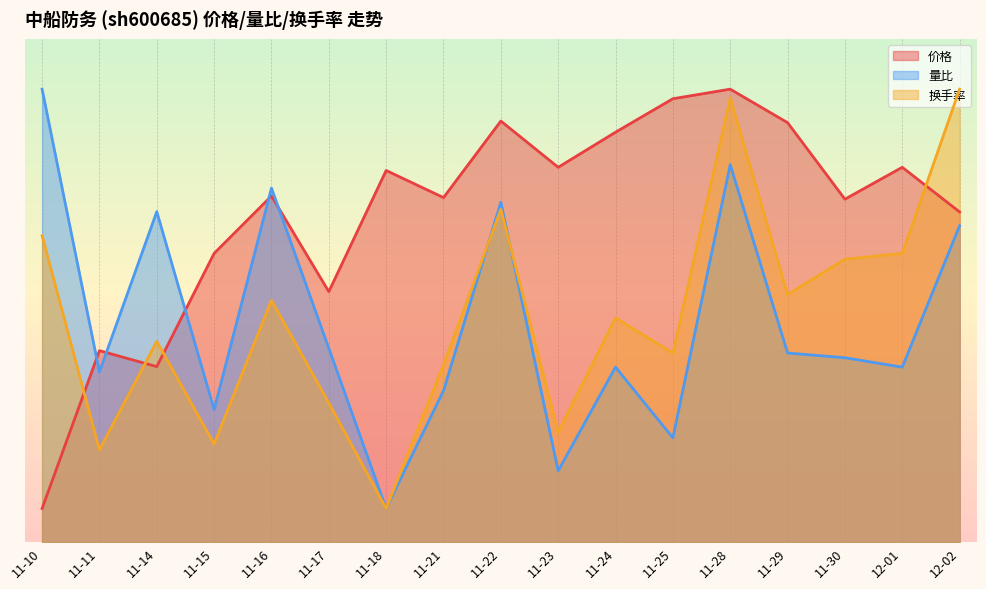

In 量比, how many points are higher than both neighbors (excluding endpoints)?

5